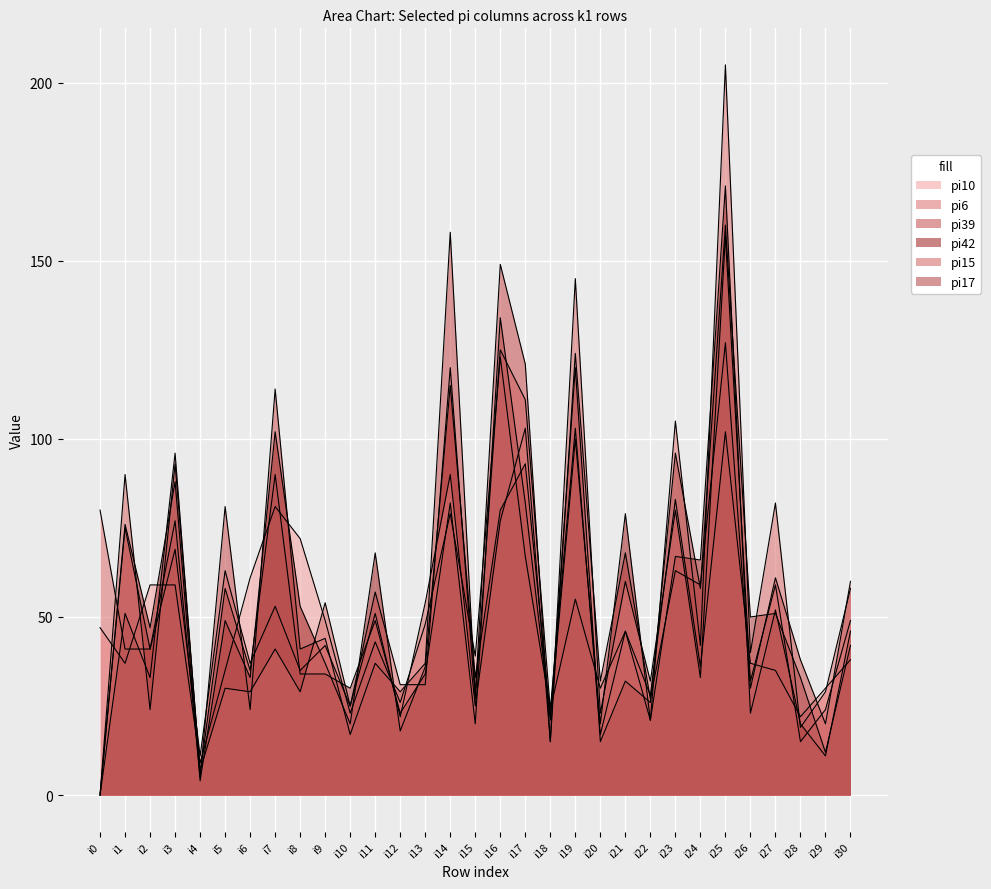

Which series has the largest range (max minus min)?

pi6